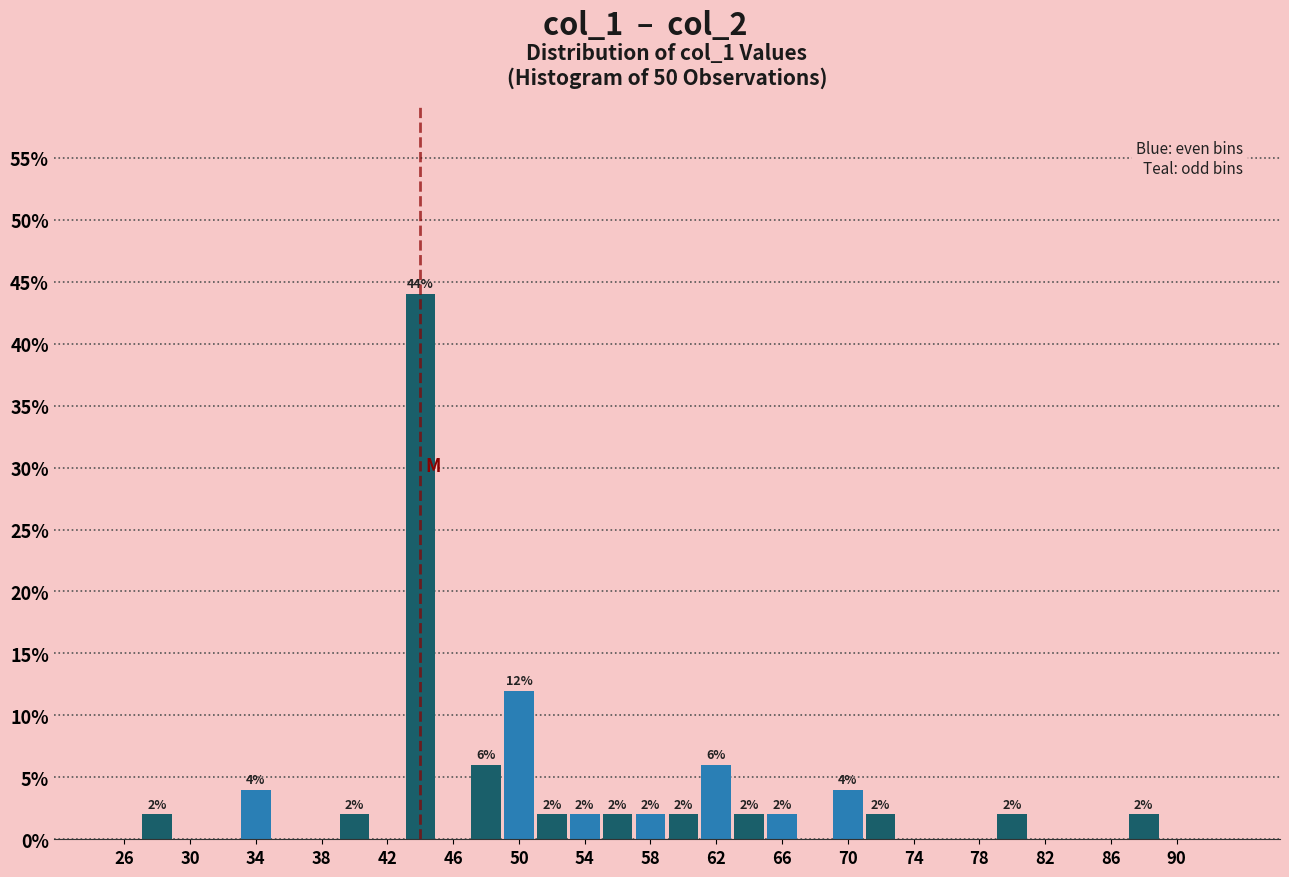

Over which range of the x-axis is the bar tallest?

43 to 45